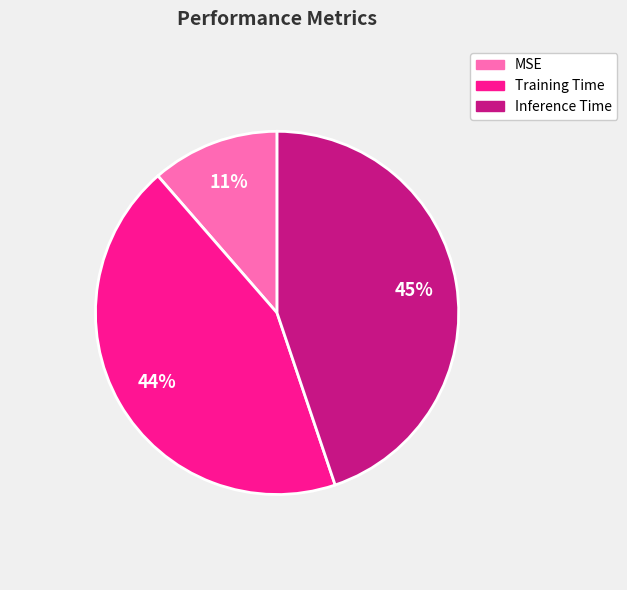

How many segments does this pie chart have?

3